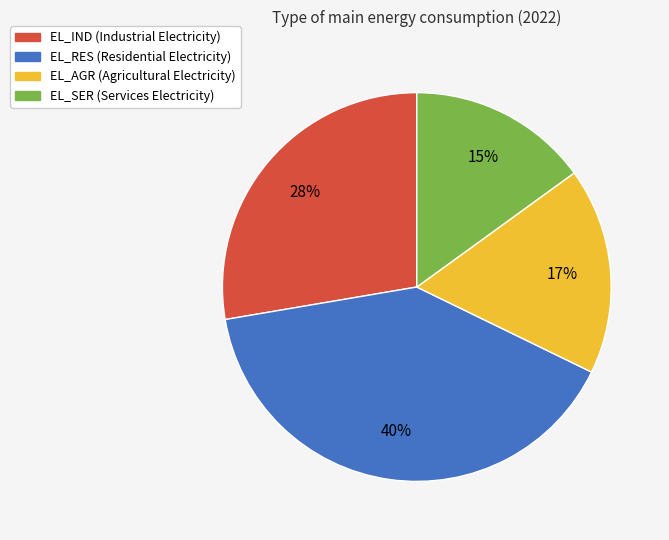

Combined, do EL_RES and EL_AGR account for over 50%?

Yes